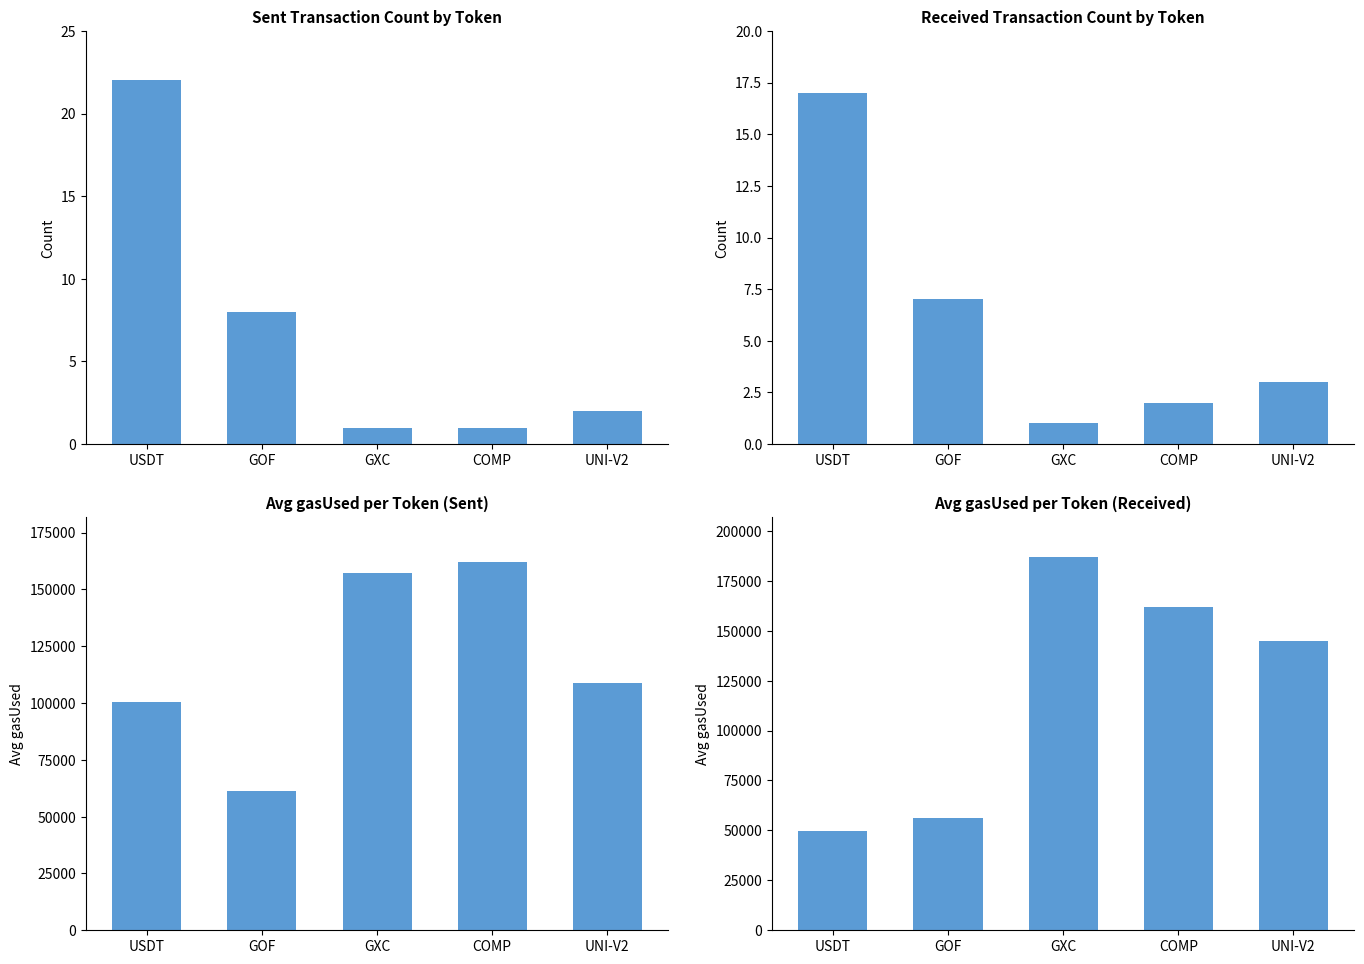

What is the average value of the avg gasUsed (sent) series?

117916